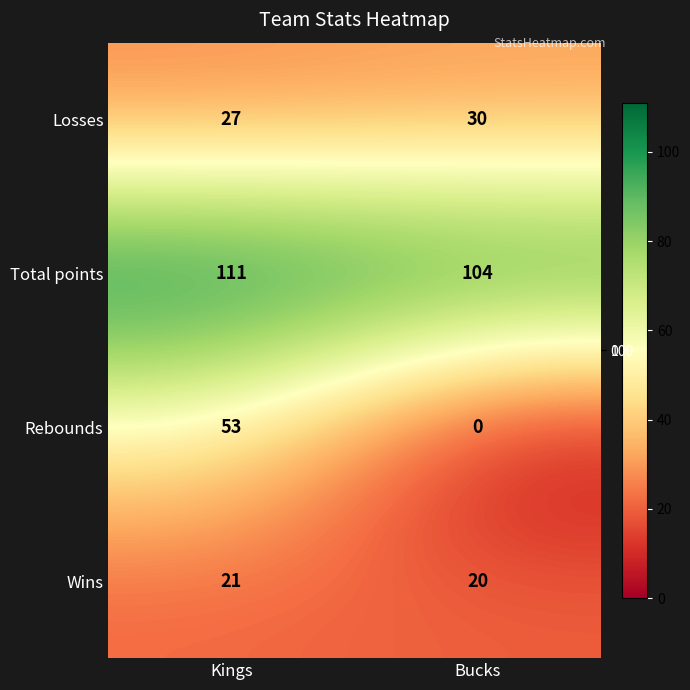

What is the sum of all Wins values?

41